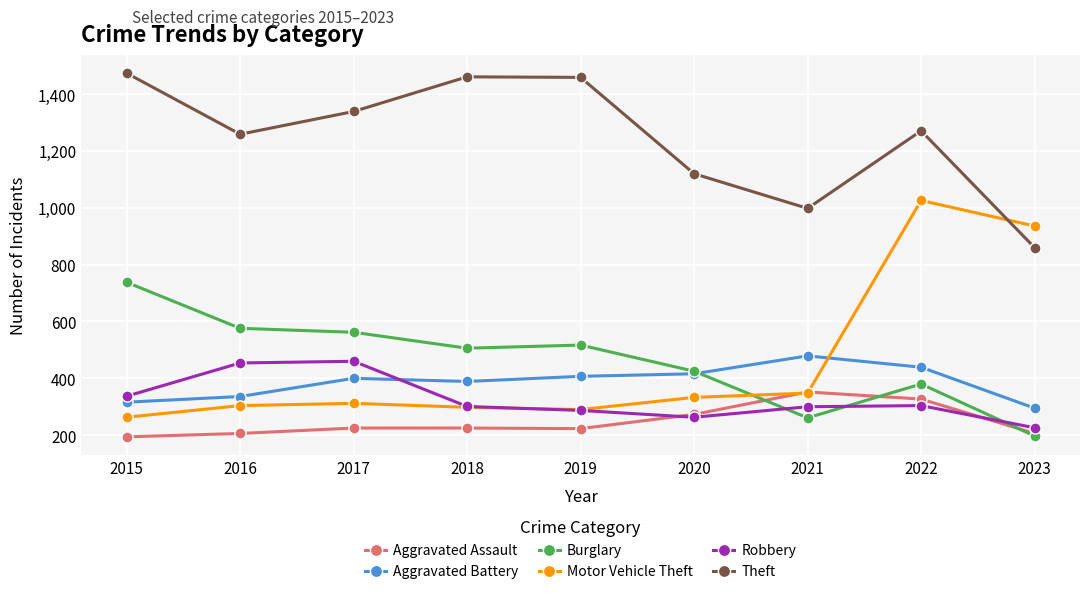

At which category is the sum across all series the highest?

2022